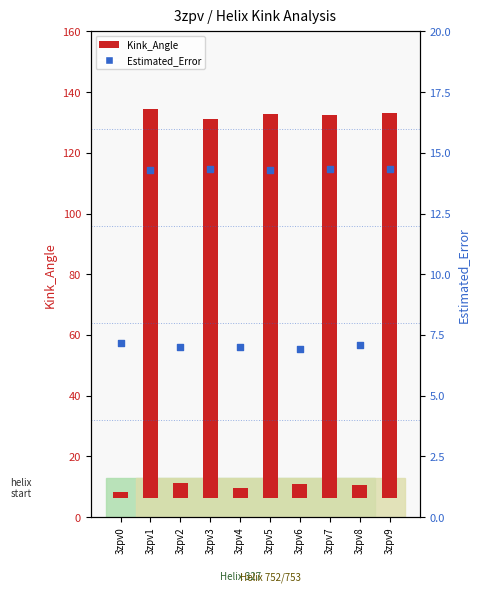

At how many categories does at least one series exceed 82?

5